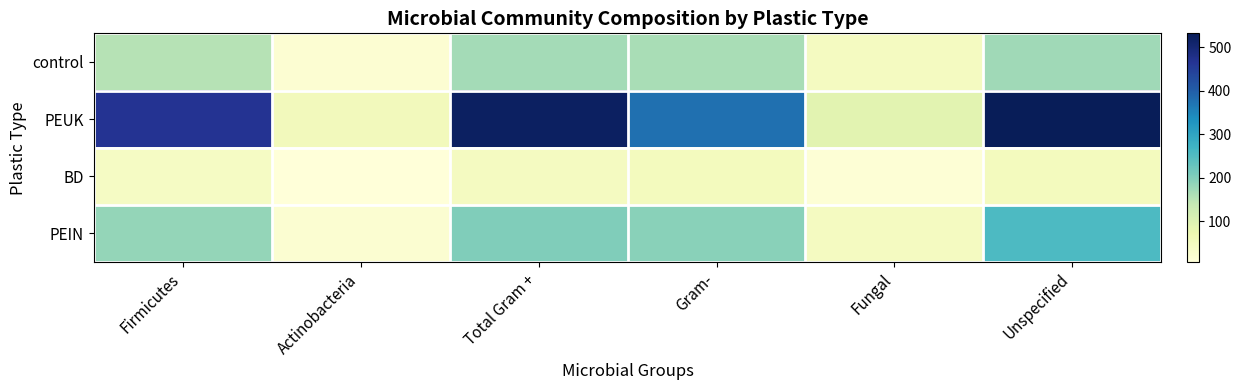

Rank the series by their maximum value, from highest to lowest.

PEUK, PEIN, control, BD